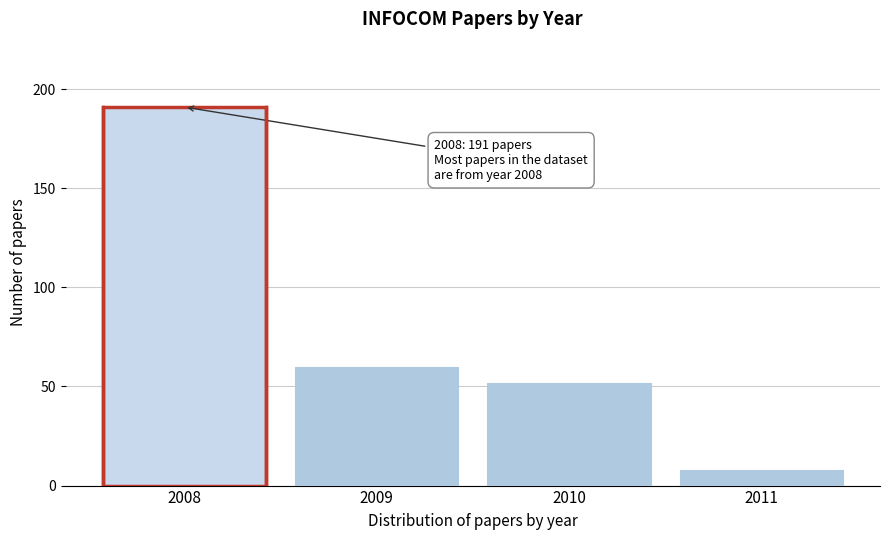

Reading left to right, transcribe all the data shown in this chart.

2008=191	2009=60	2010=52	2011=8